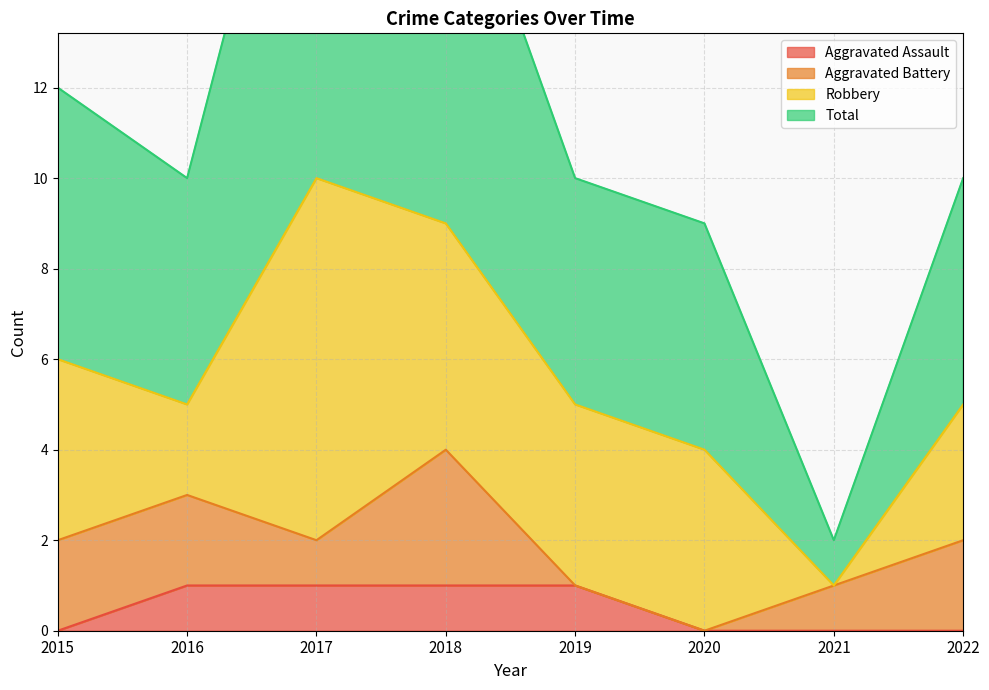

True or false: Aggravated Assault and Total intersect in this chart.

False